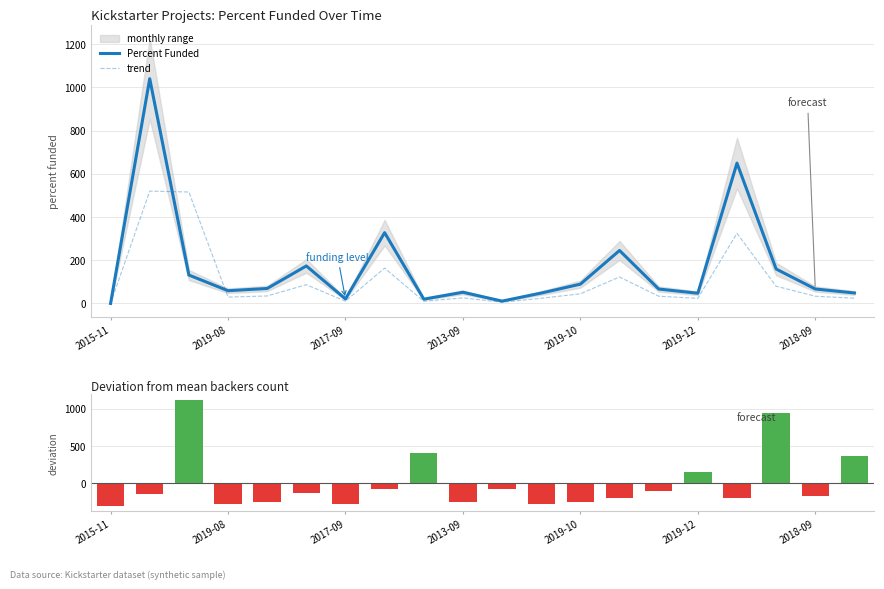

What is the highest value of the trend series?

520.0